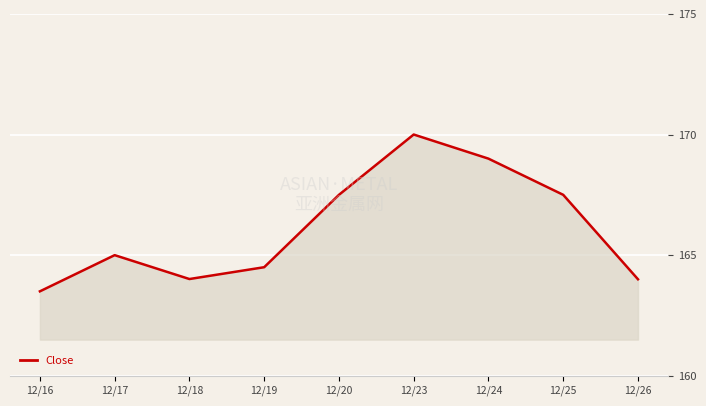

What is the greatest value displayed?

170.0